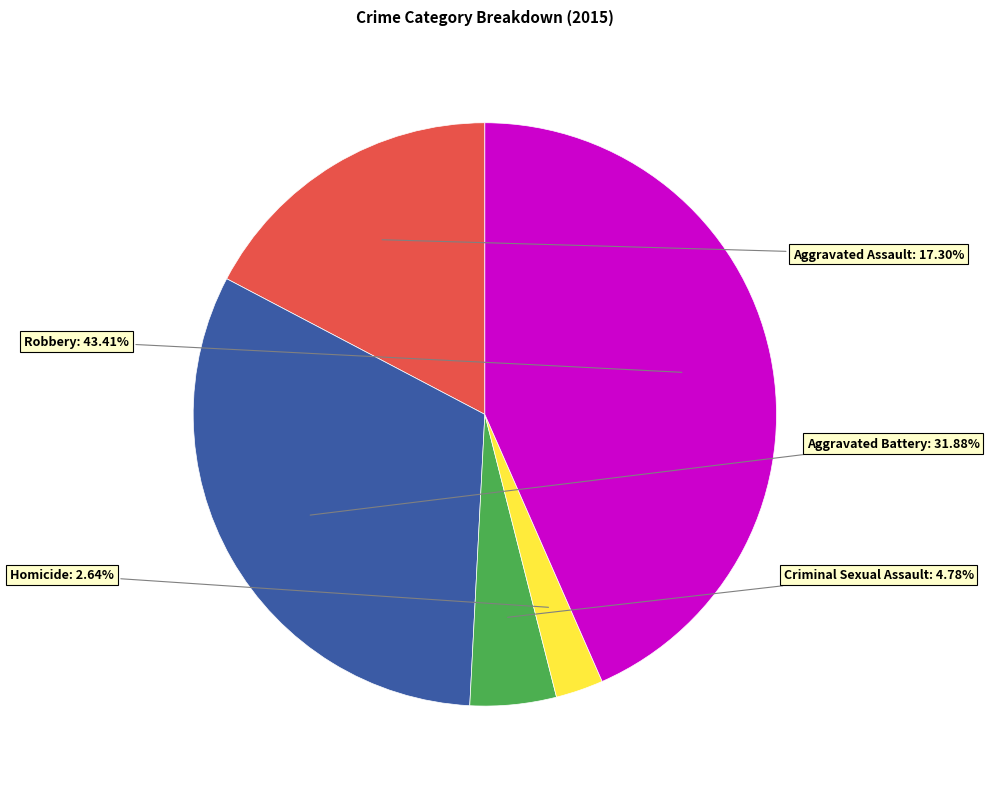

Between Aggravated Assault and Robbery, which is larger?

Robbery